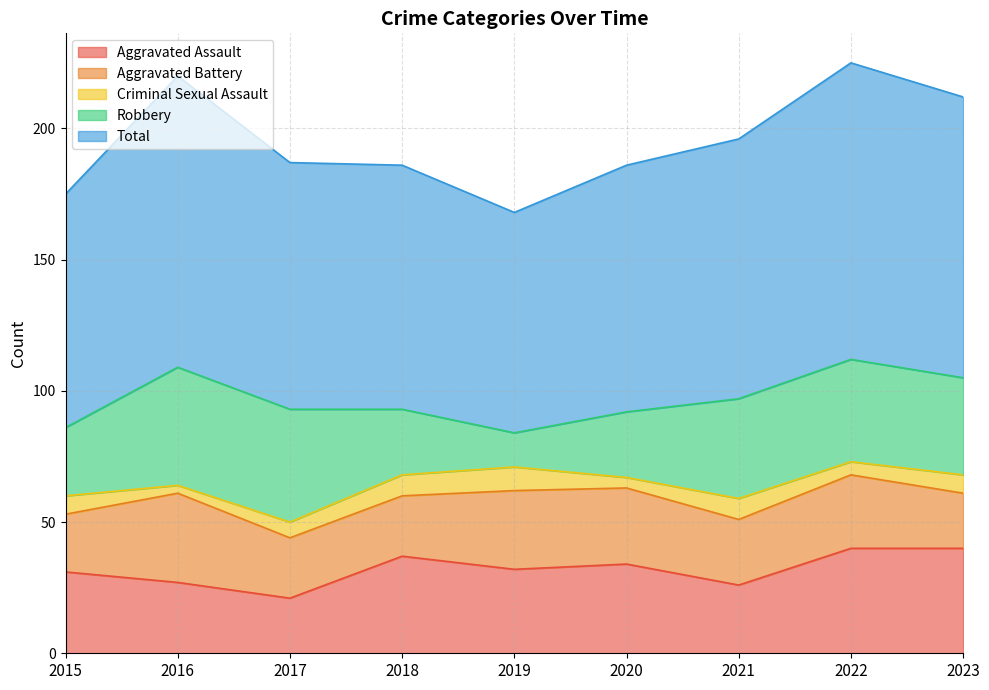

True or false: Aggravated Assault has more than 2 interior local peaks.

False